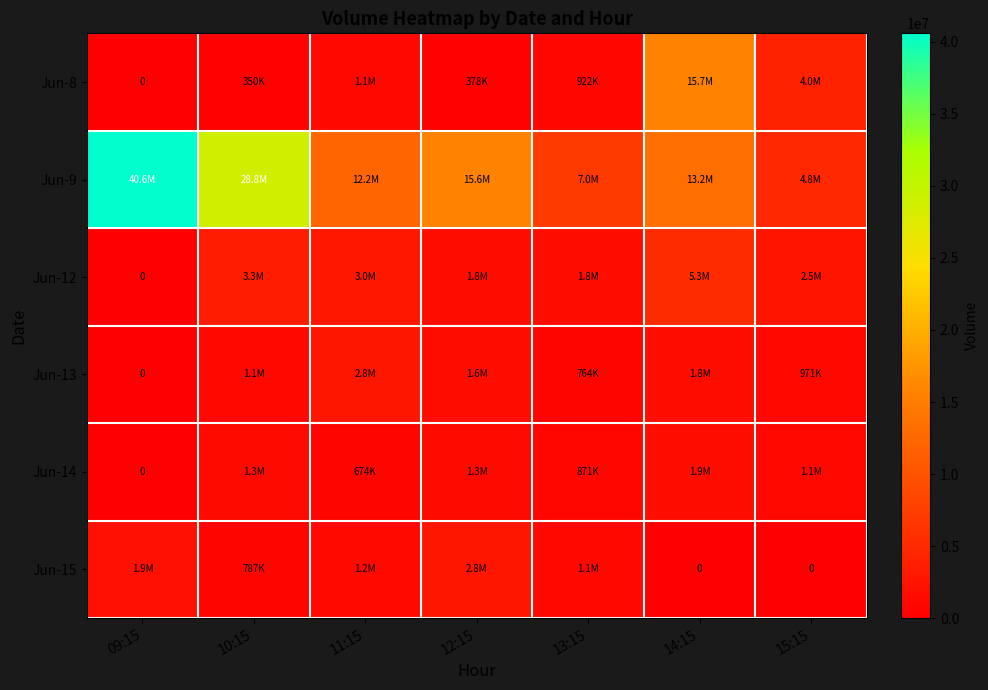

What is the average value of the Jun-14 series?

1023534